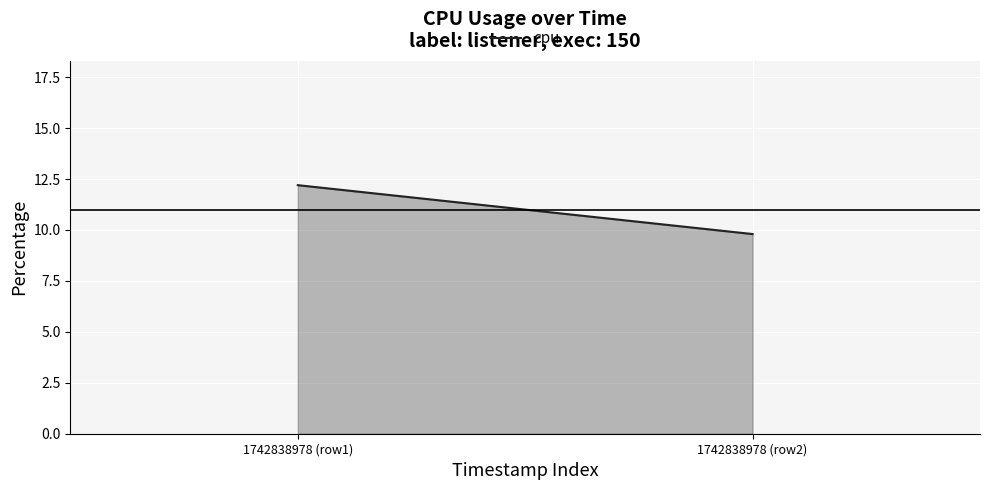

What is the value of the 1st point from the left?

12.2